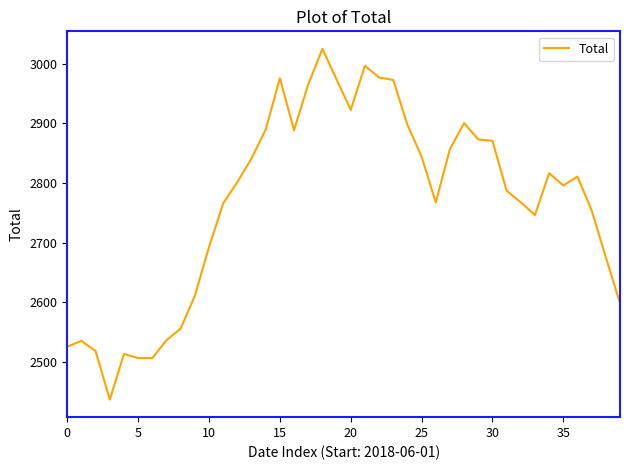

What is the difference between the maximum and second lowest values?

517.9